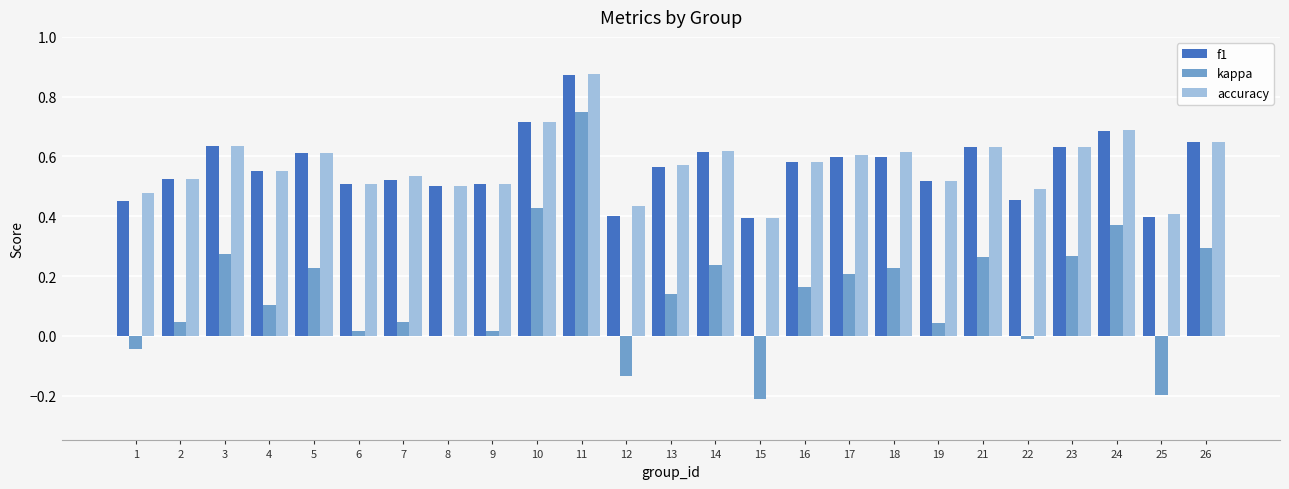

What is the total value across all series at 5?

1.5